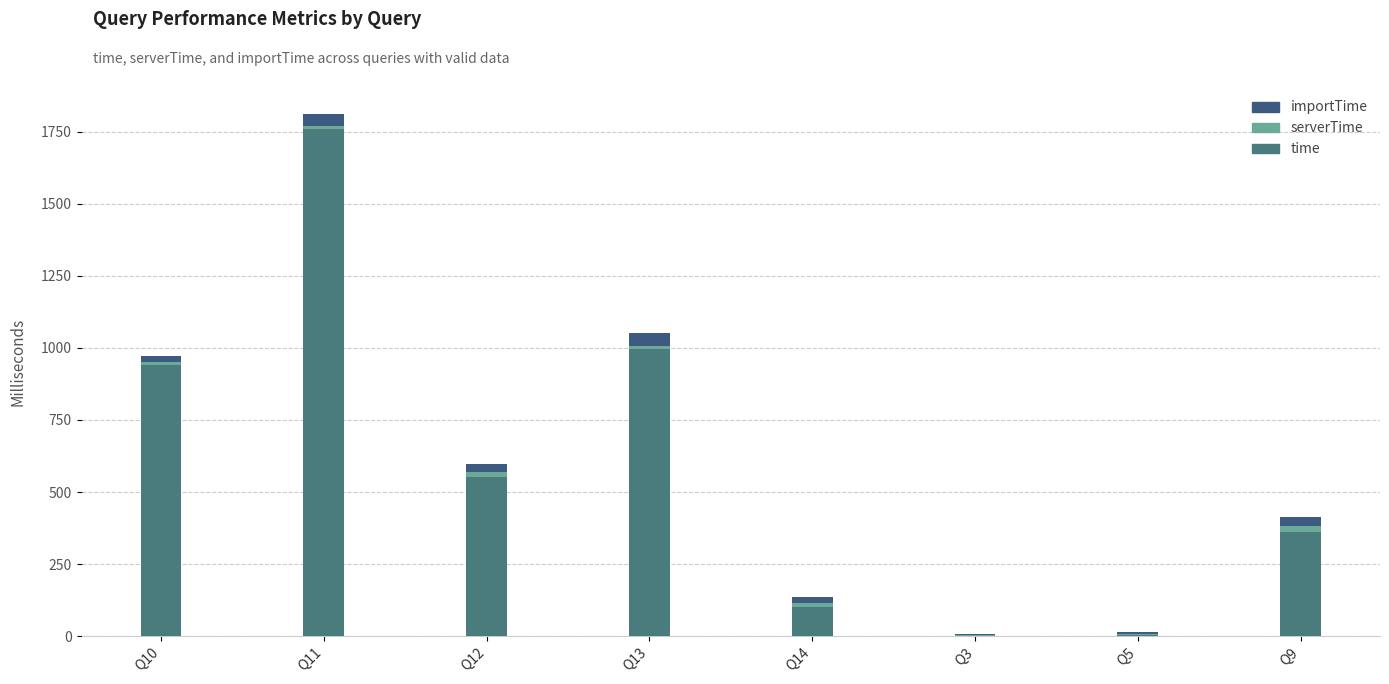

What is the total value across all series at Q11?

1811.2